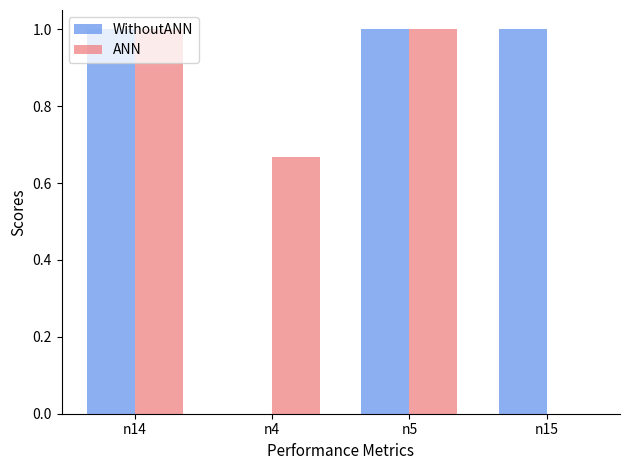

What is the highest value of the ANN series?

1.0